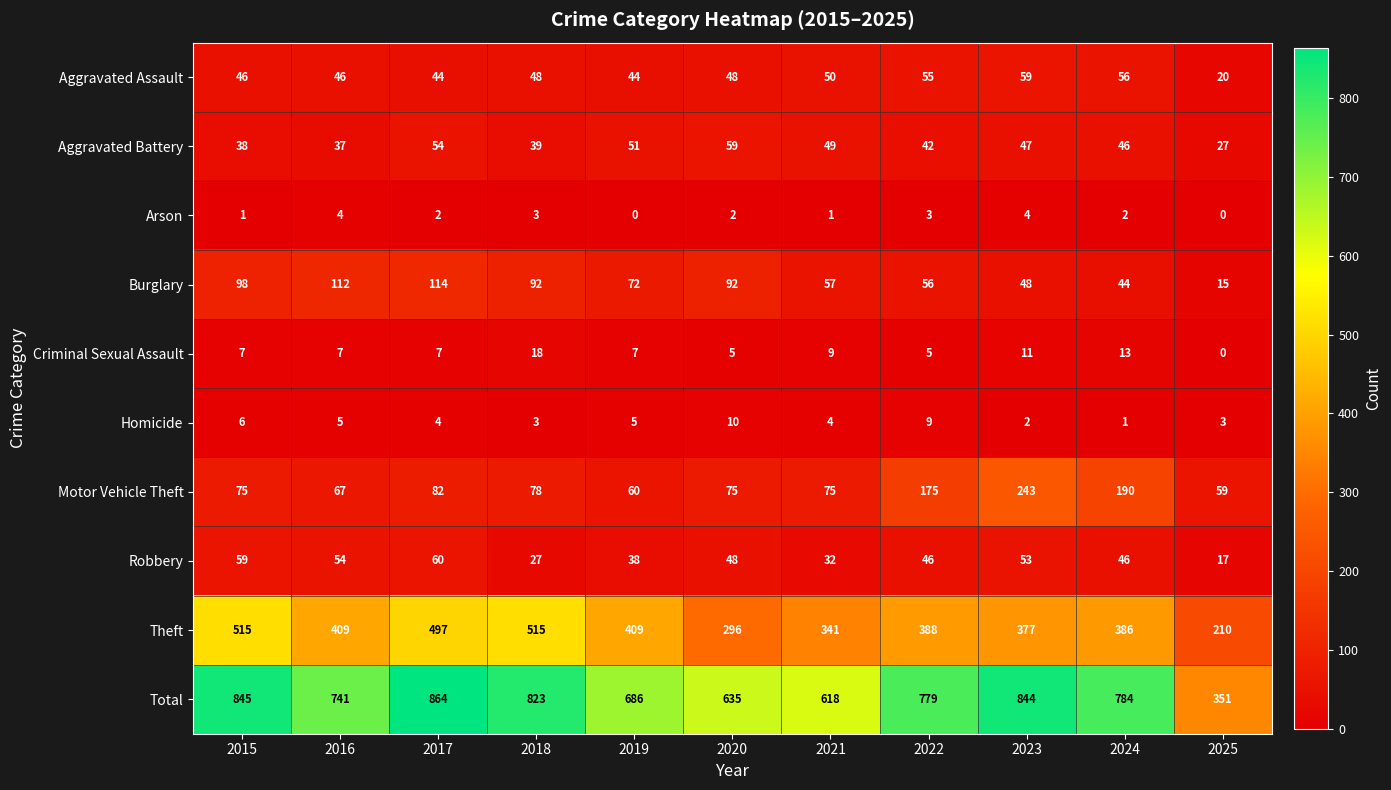

At which label does Motor Vehicle Theft reach its peak?

2023